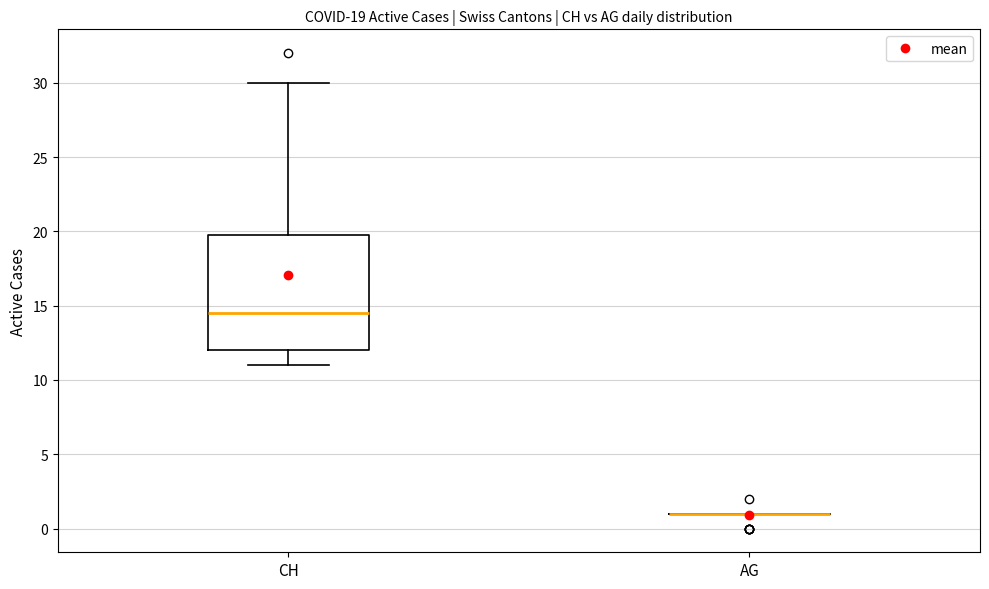

Comparing the boxes themselves (not the whiskers), which one is the tallest?

CH